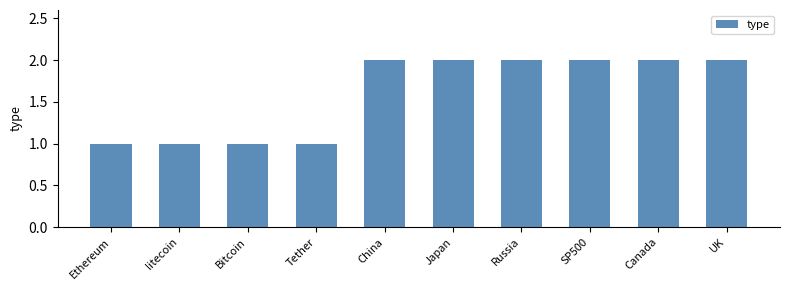

What is the minimum value shown in the chart?

1